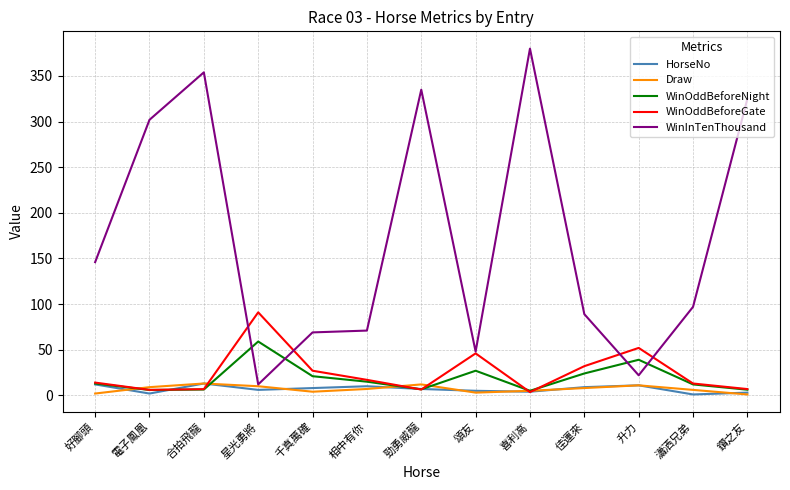

Does the chart have visible grid lines?

Yes